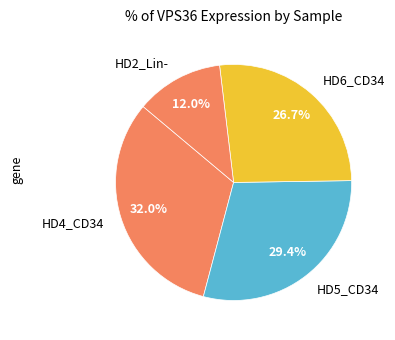

To the nearest percent, what is the difference between the largest and smallest slice percentages?

20%